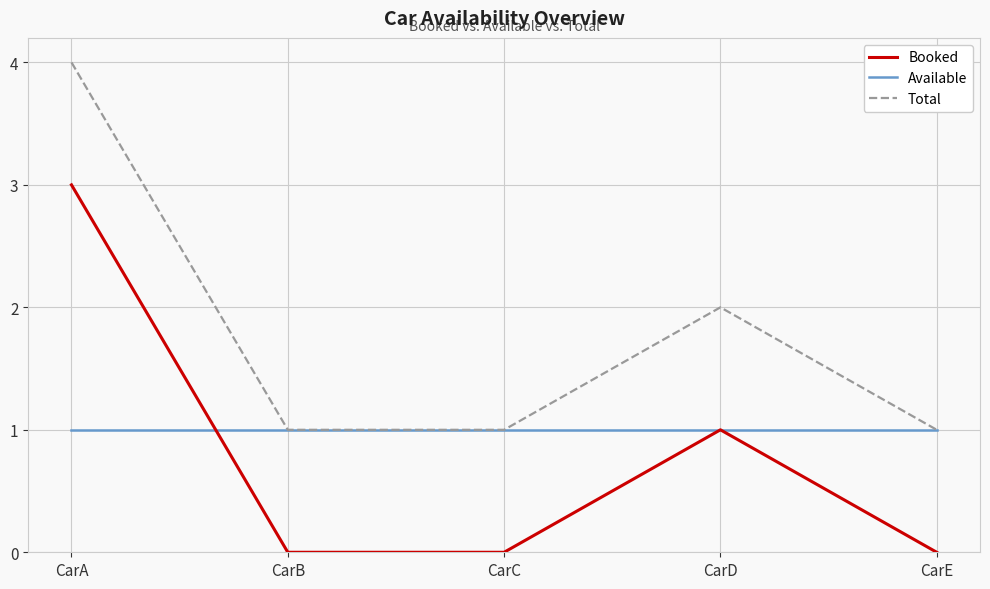

At how many categories does at least one series exceed 0?

5